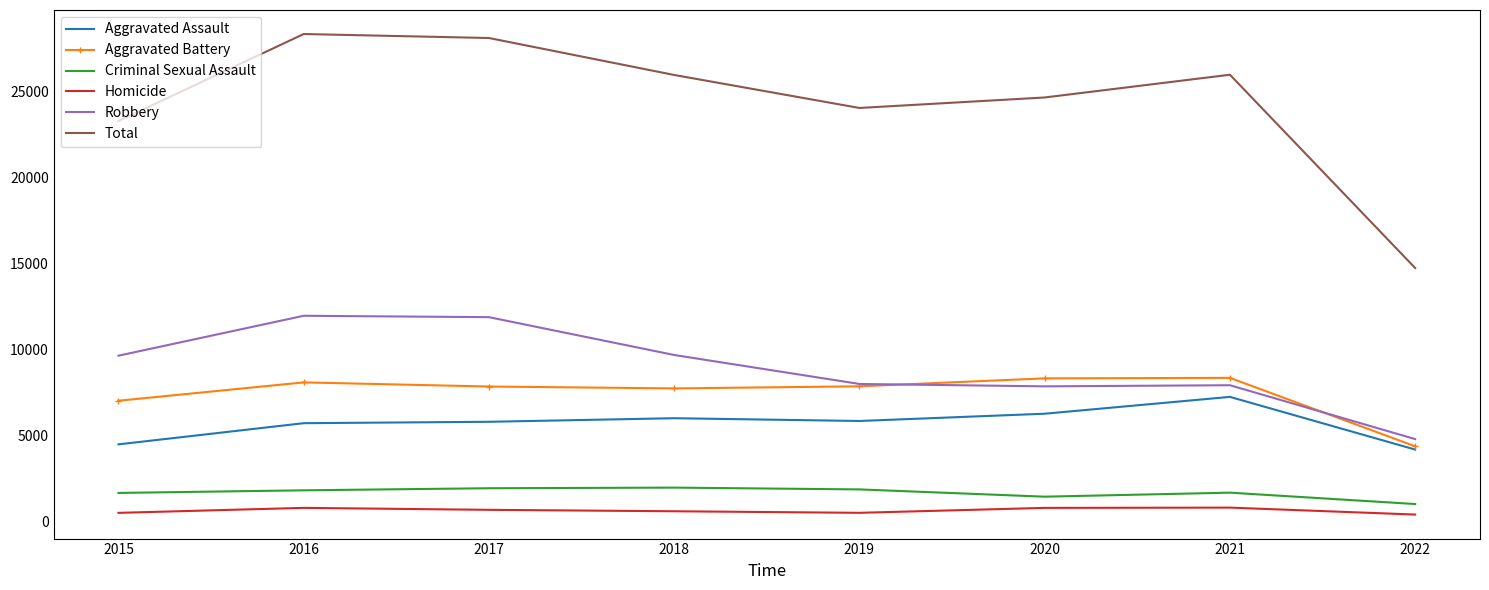

Which series has the widest spread of values?

Total